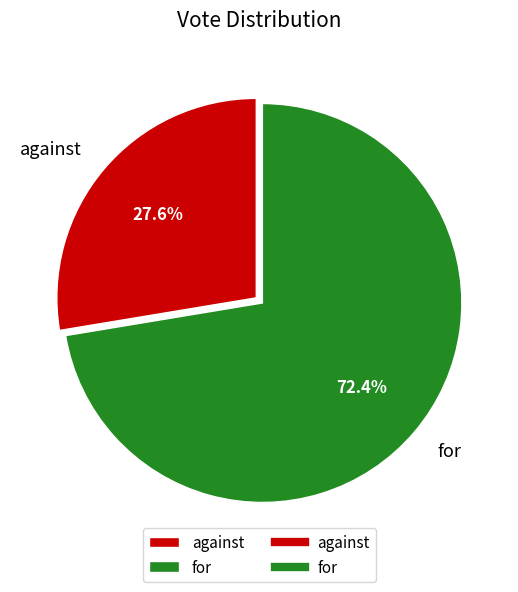

Is for the majority of the pie?

Yes